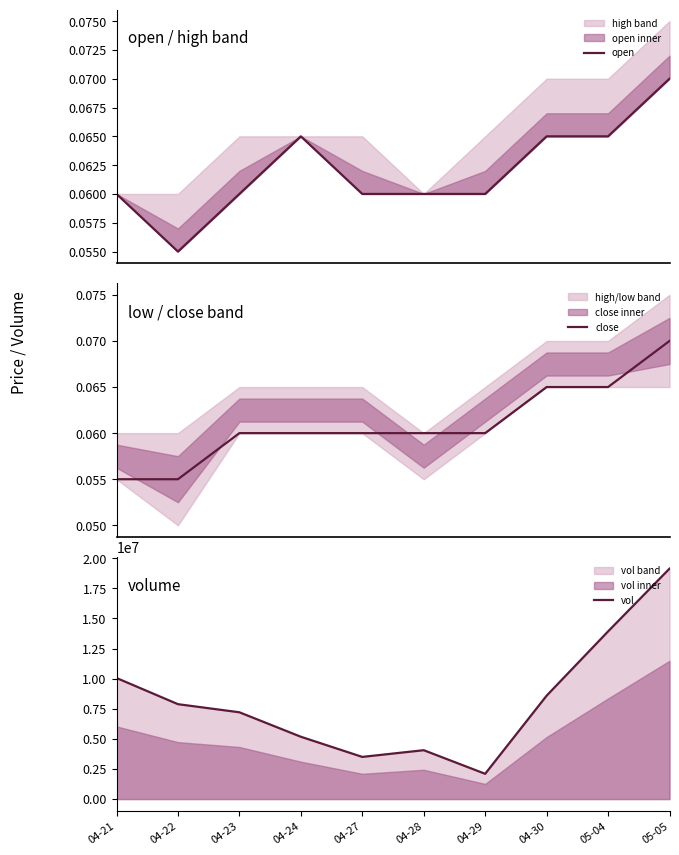

Reading left to right, list all the values displayed in this chart.

open: 04-21=0.1	04-22=0.1	04-23=0.1	04-24=0.1	04-27=0.1	04-28=0.1	04-29=0.1	04-30=0.1	05-04=0.1	05-05=0.1
close: 04-21=0.1	04-22=0.1	04-23=0.1	04-24=0.1	04-27=0.1	04-28=0.1	04-29=0.1	04-30=0.1	05-04=0.1	05-05=0.1
vol: 04-21=10052000.0	04-22=7878800.0	04-23=7205600.0	04-24=5174500.0	04-27=3501000.0	04-28=4057400.0	04-29=2097700.0	04-30=8584300.0	05-04=13919600.0	05-05=19131100.0